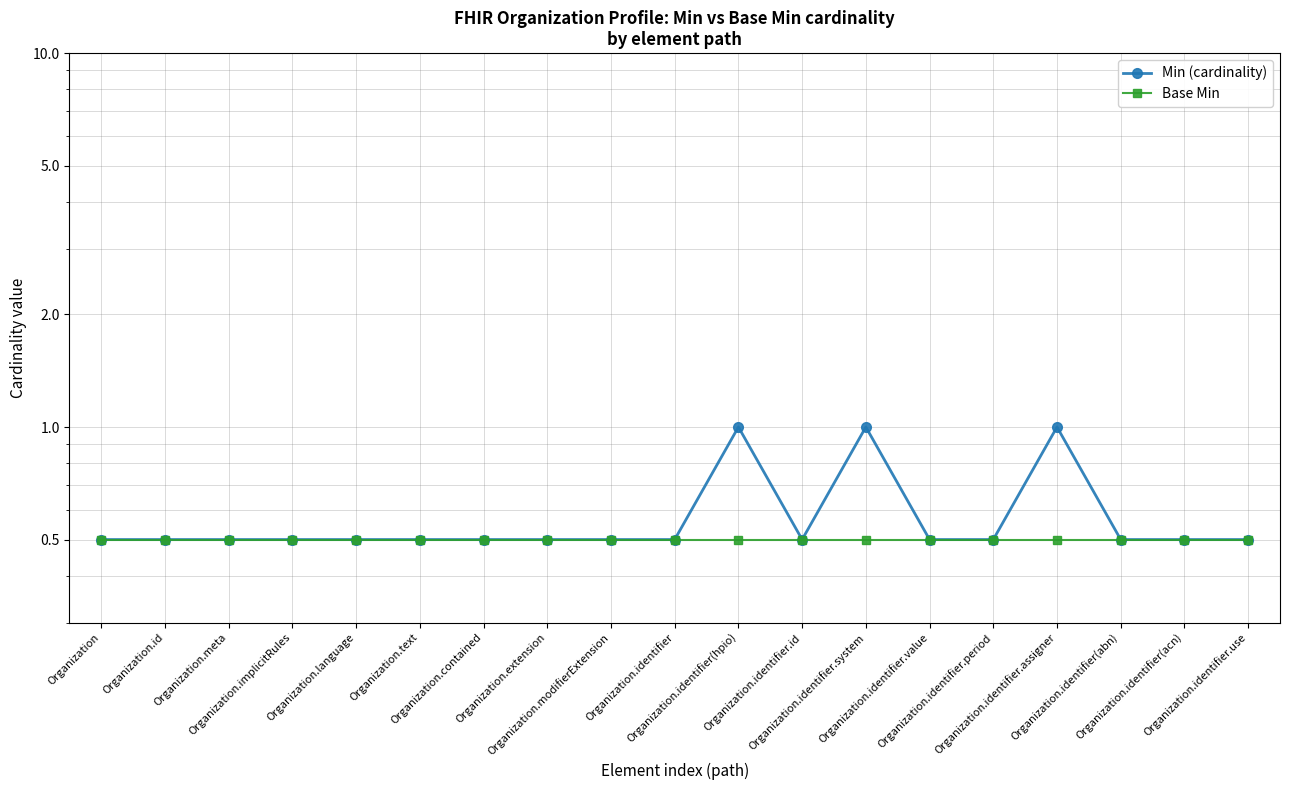

True or false: Base Min and Min (cardinality) cross at least once.

False